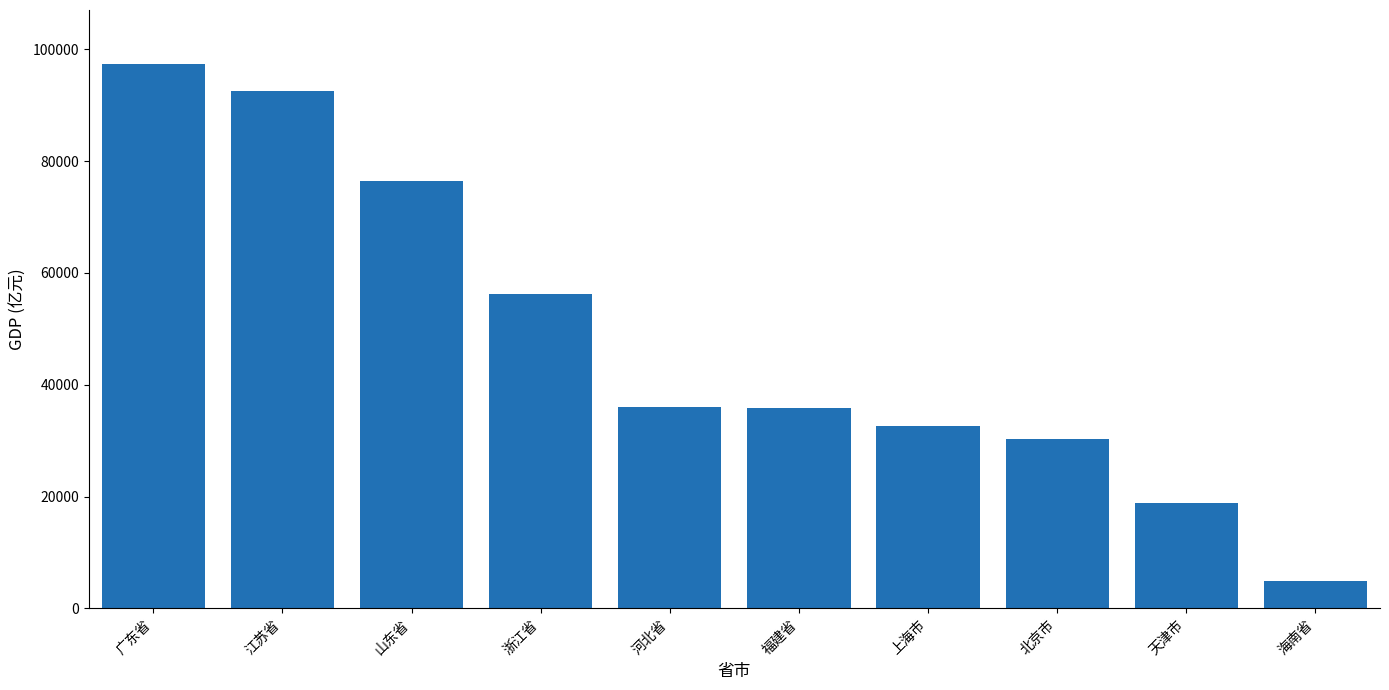

What is the greatest value displayed?

97277.8